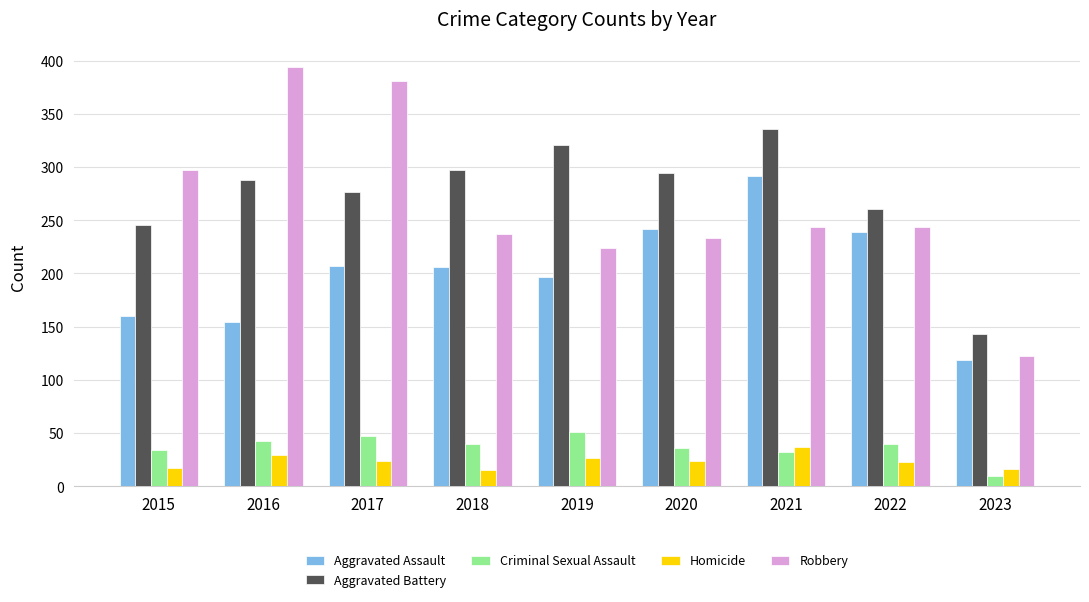

How many data points does each series have?

9